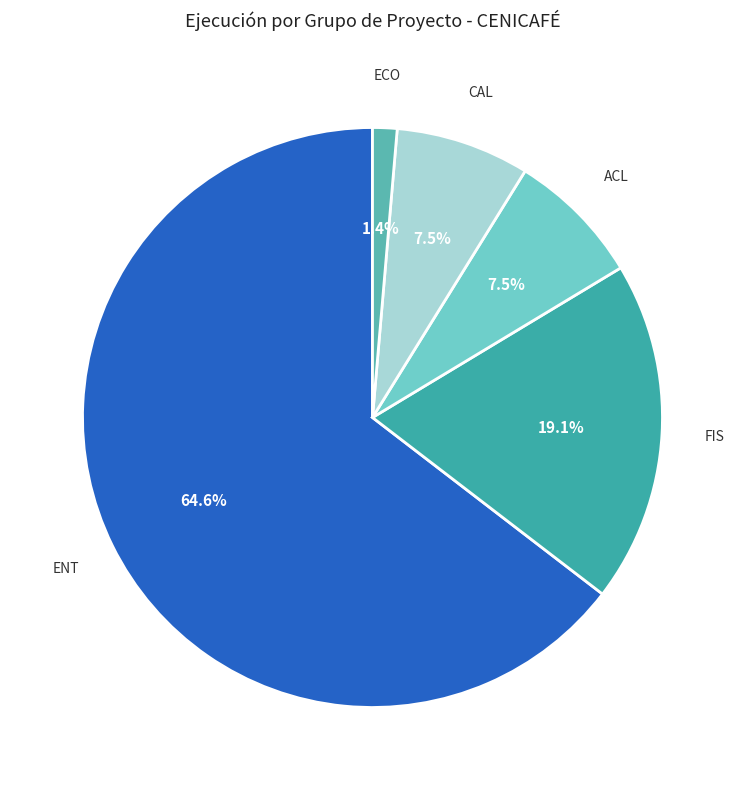

How many slices are in this pie chart?

5